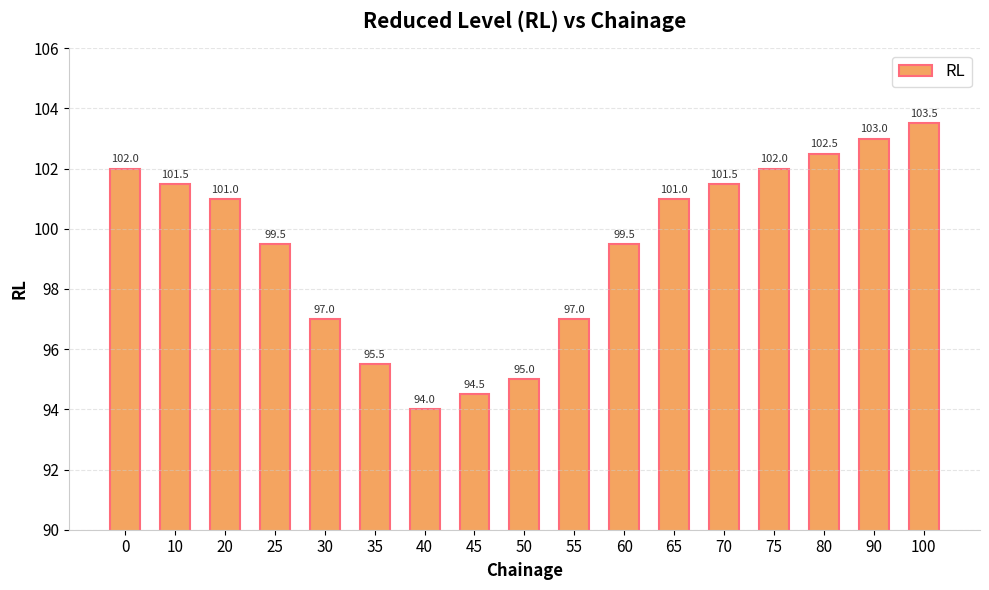

What is the change in value from 30 to 35?

-1.5